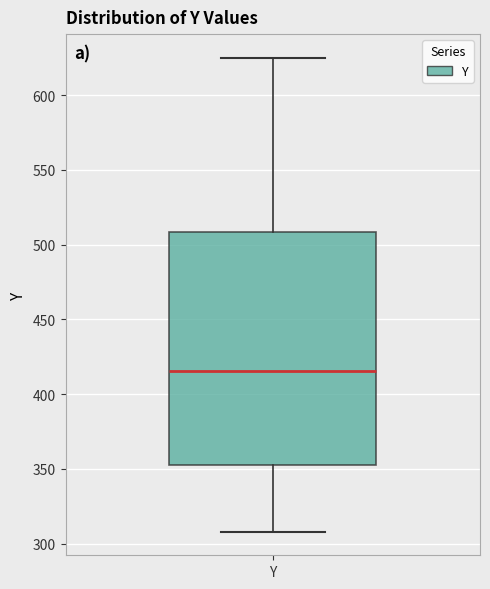

Where does the lower whisker of the box for Y end on the y-axis? The values are not printed on the chart, so give them approximately, as read against the axis.

310